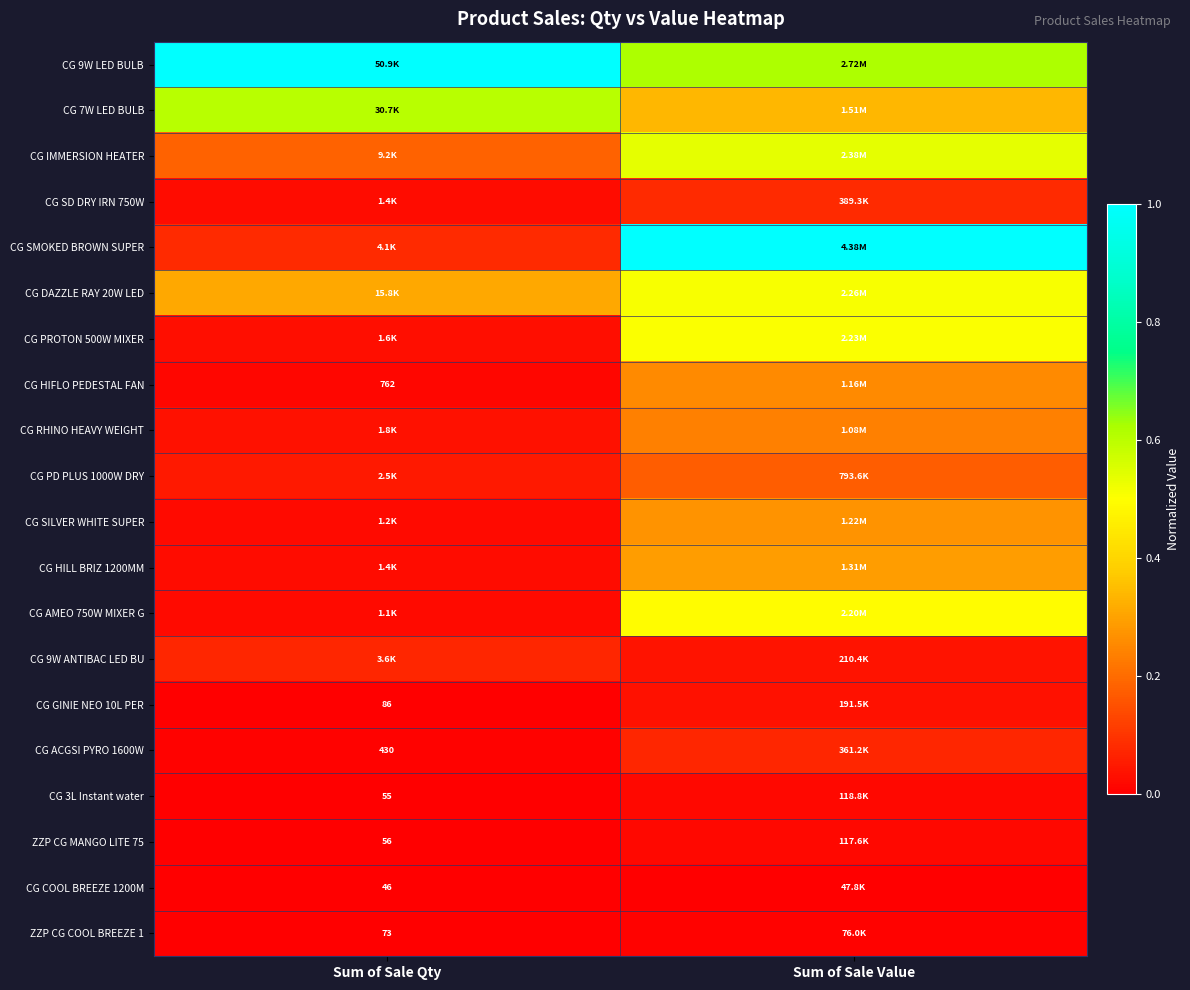

At which label does CG PROTON 500W MIXER reach its minimum?

Sum of Sale Qty